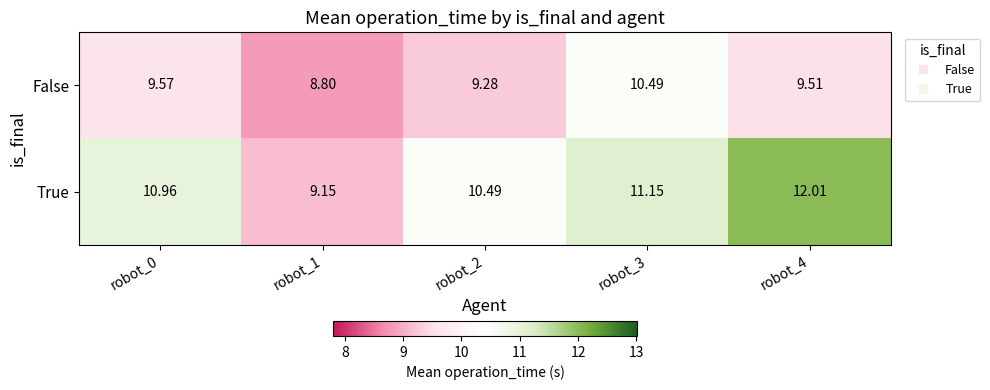

At which category is the sum across all series the highest?

robot_3